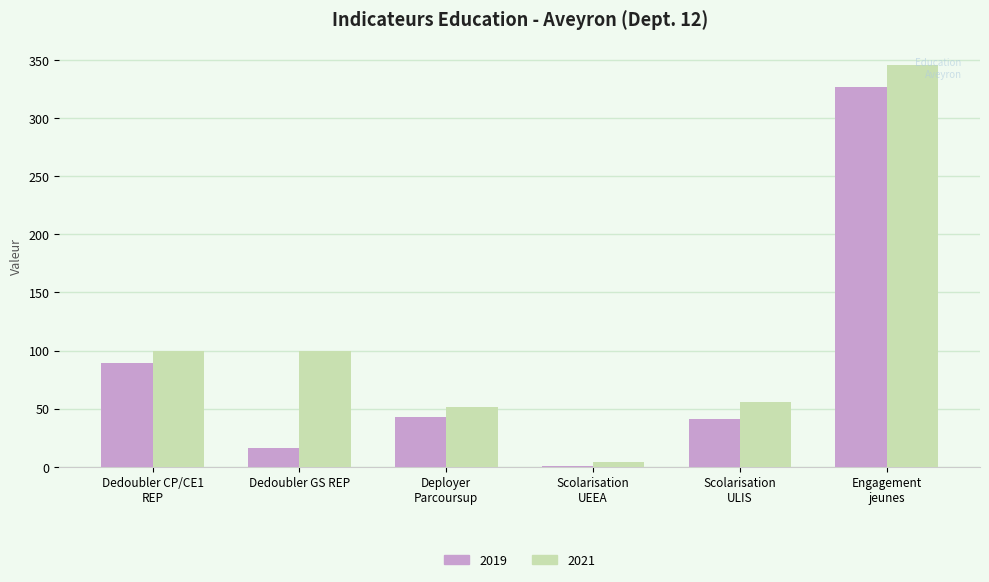

Which series has the largest total across all categories?

2021